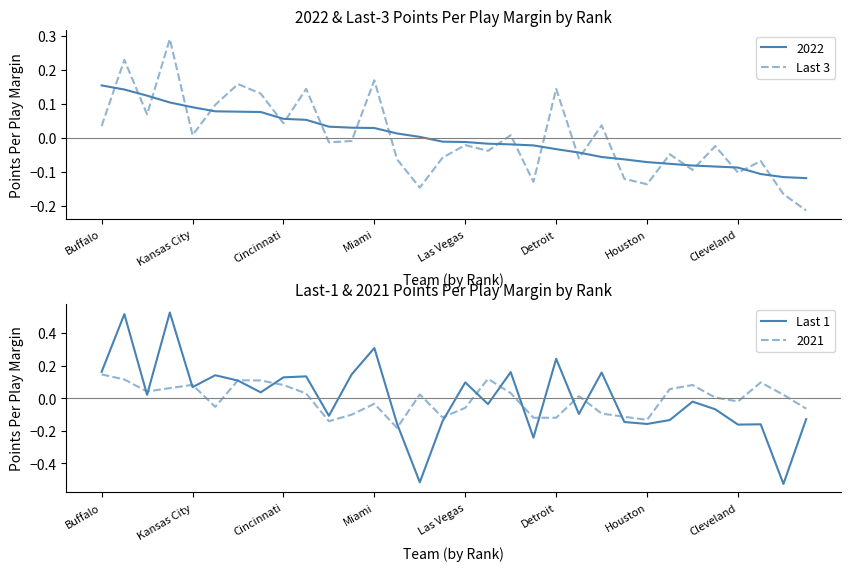

How many times do Last 1 and Last 3 cross each other?

16